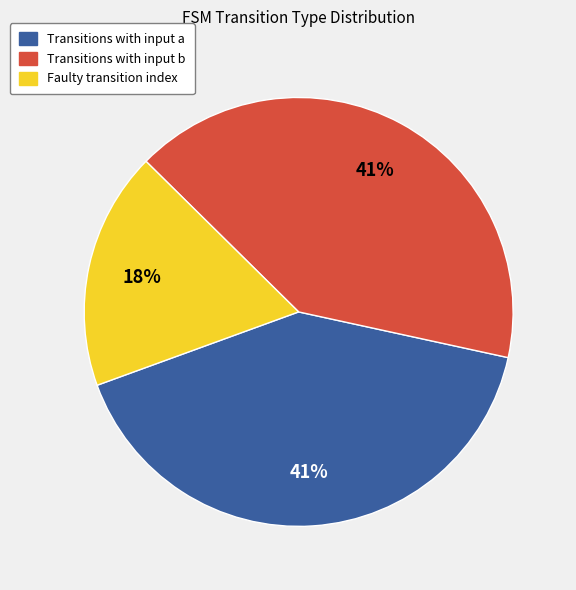

What is the smallest slice in the pie chart?

Faulty transition index